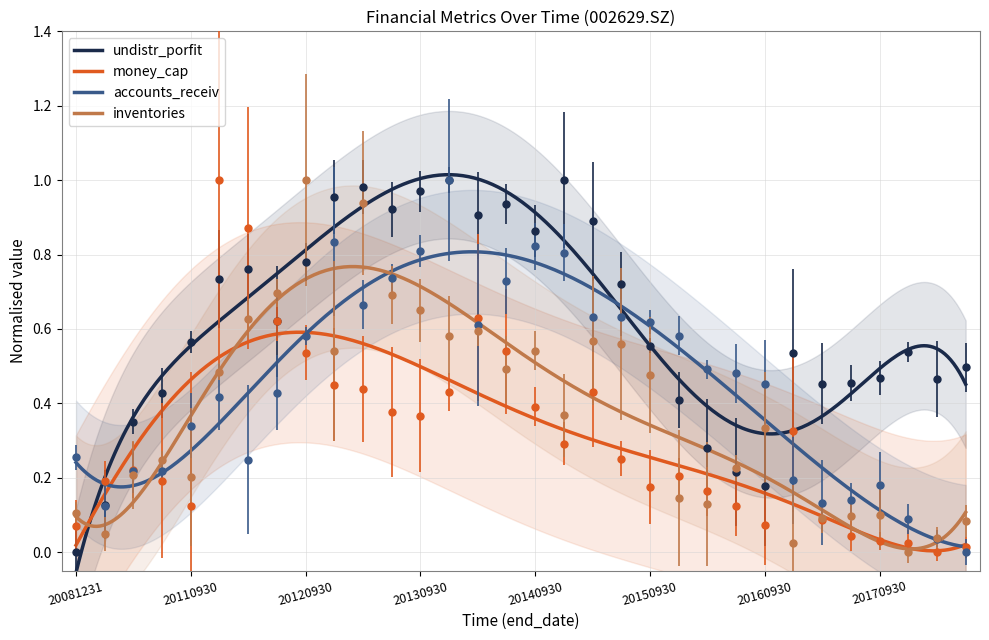

How many times do money_cap and undistr_porfit cross each other?

3